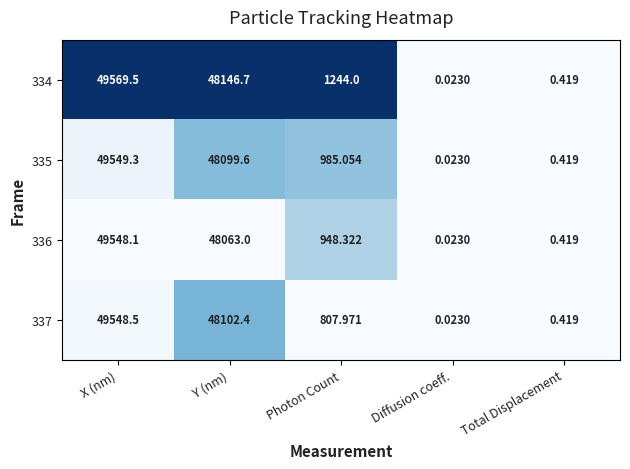

Which category has the highest value across all series?

X (nm)